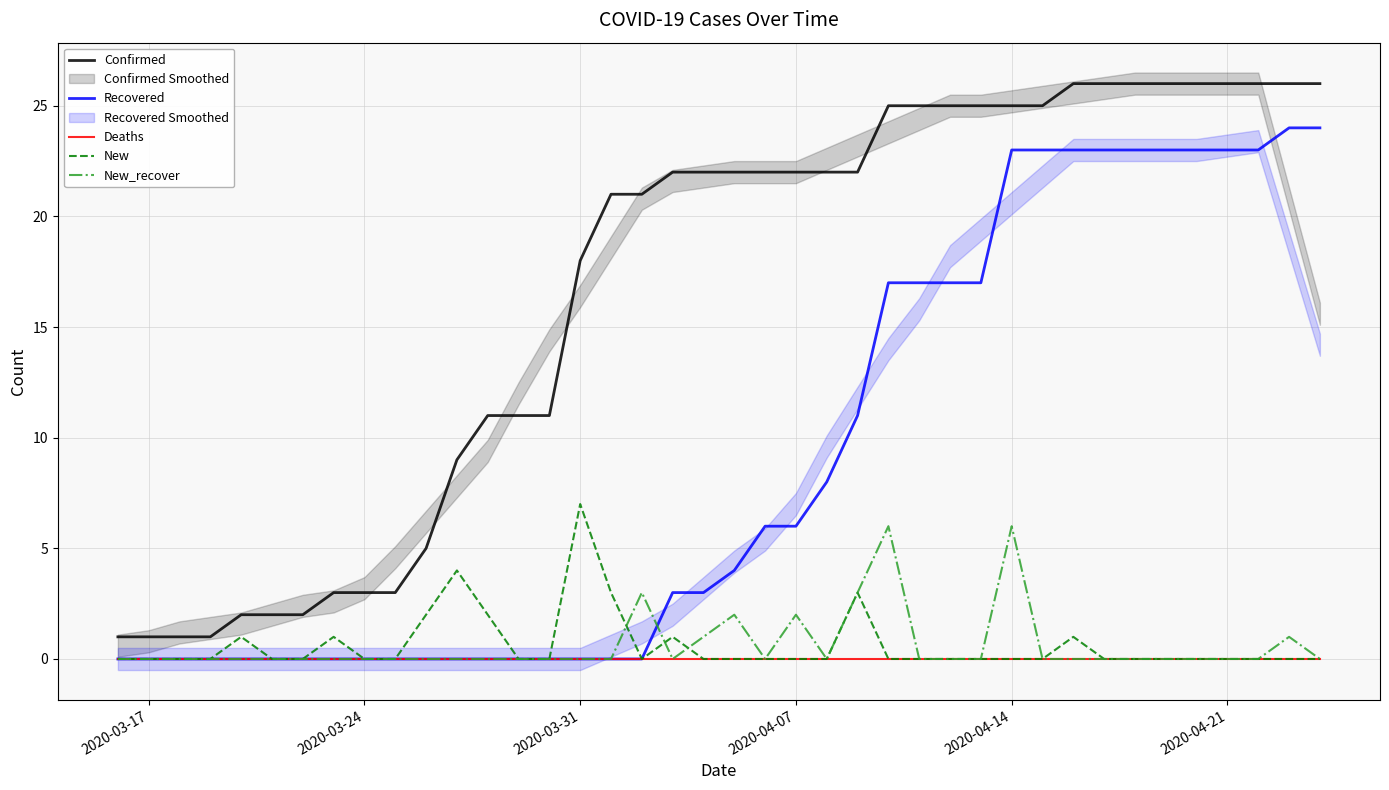

What is the highest value of the Recovered series?

24